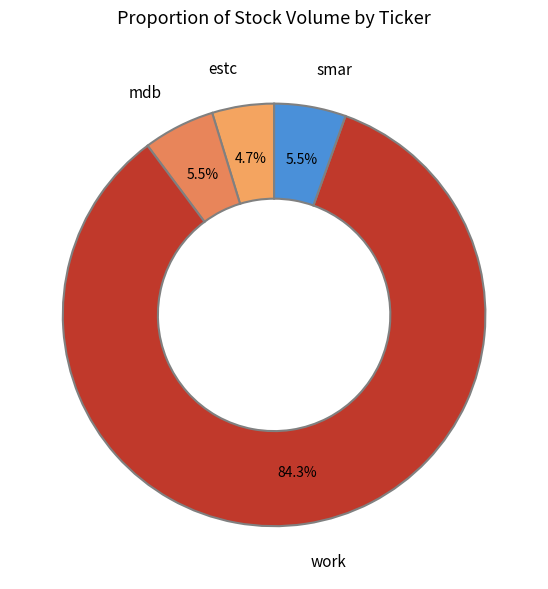

How many slices are in this pie chart?

4